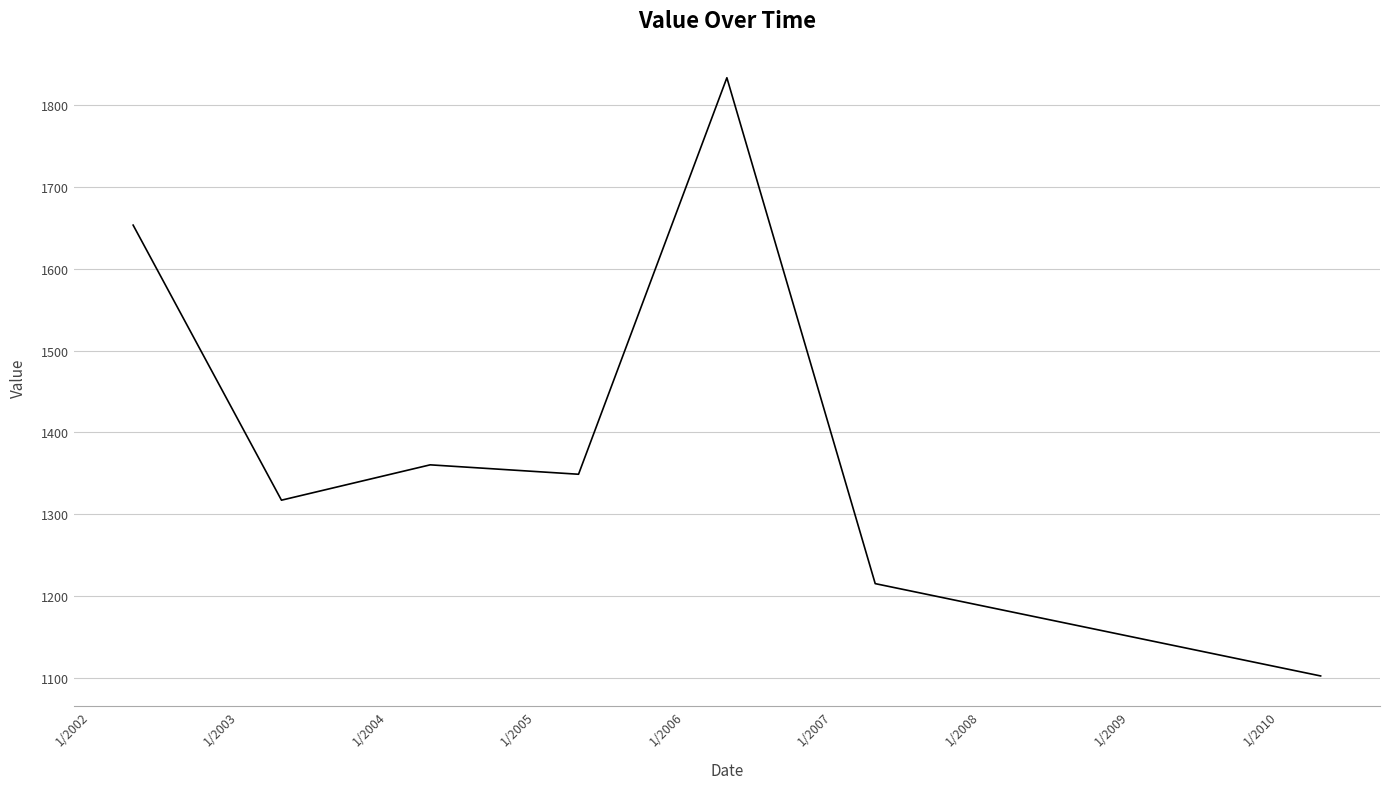

What is the difference between the maximum and minimum values?

731.0